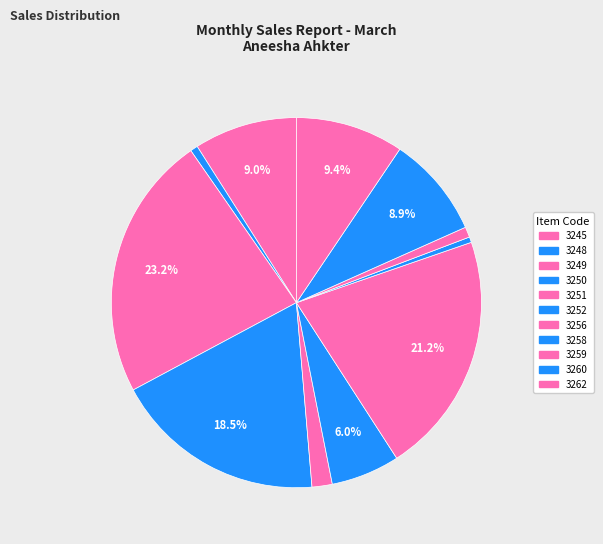

Count the number of slices in the pie.

11